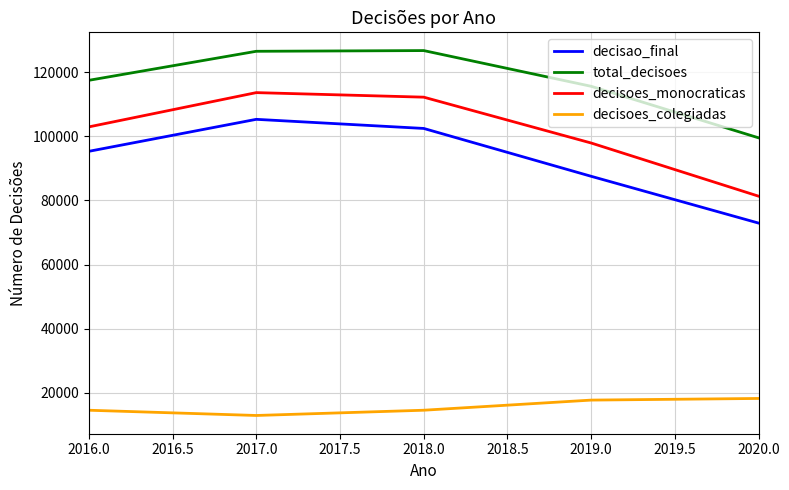

True or false: total_decisoes and decisoes_monocraticas cross at least once.

False